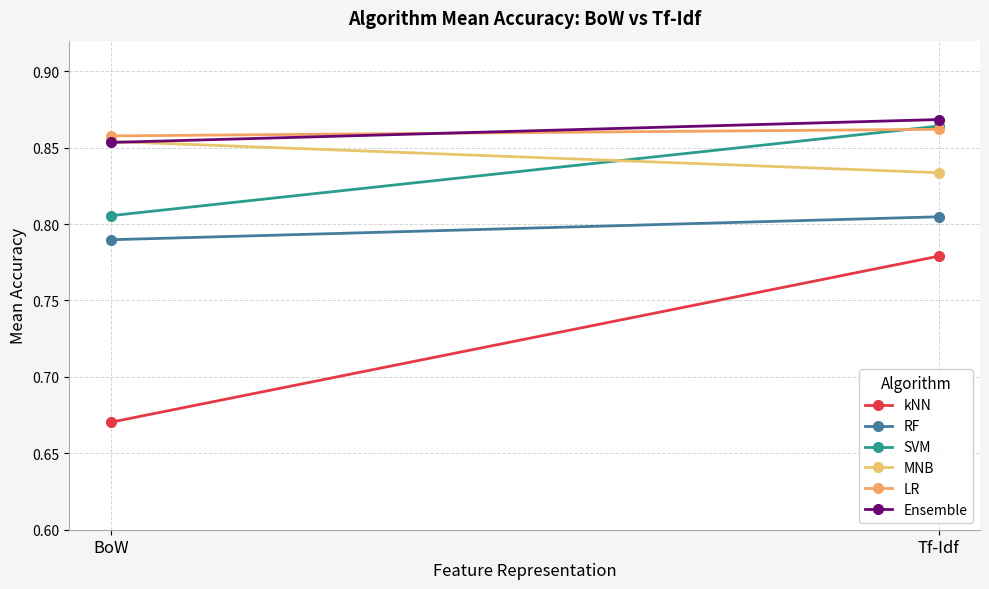

What is the sum of the MNB values at Tf-Idf and BoW?

1.7